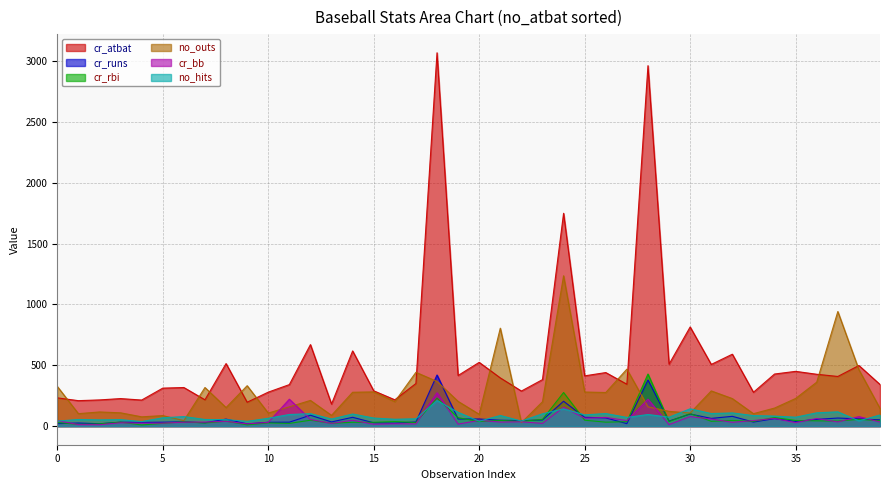

What is the maximum value for cr_bb?

274